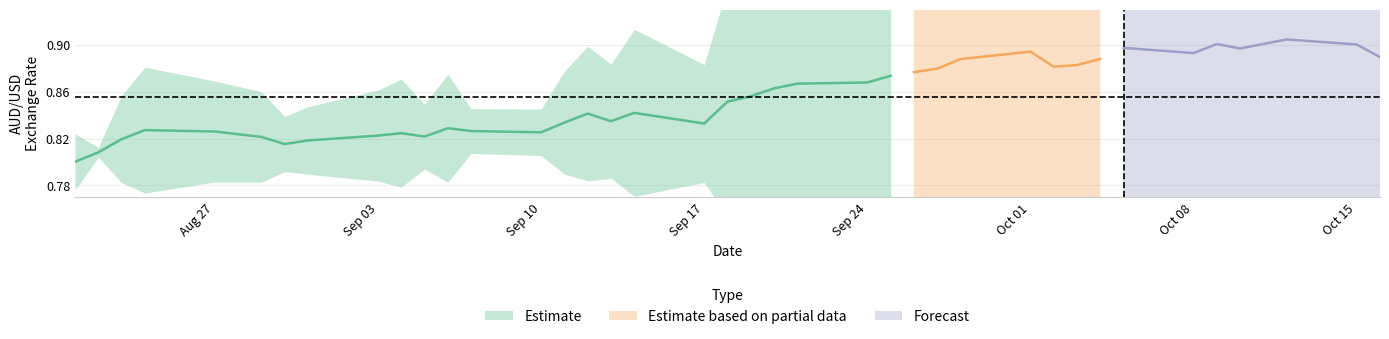

What position from the right is 6?

34